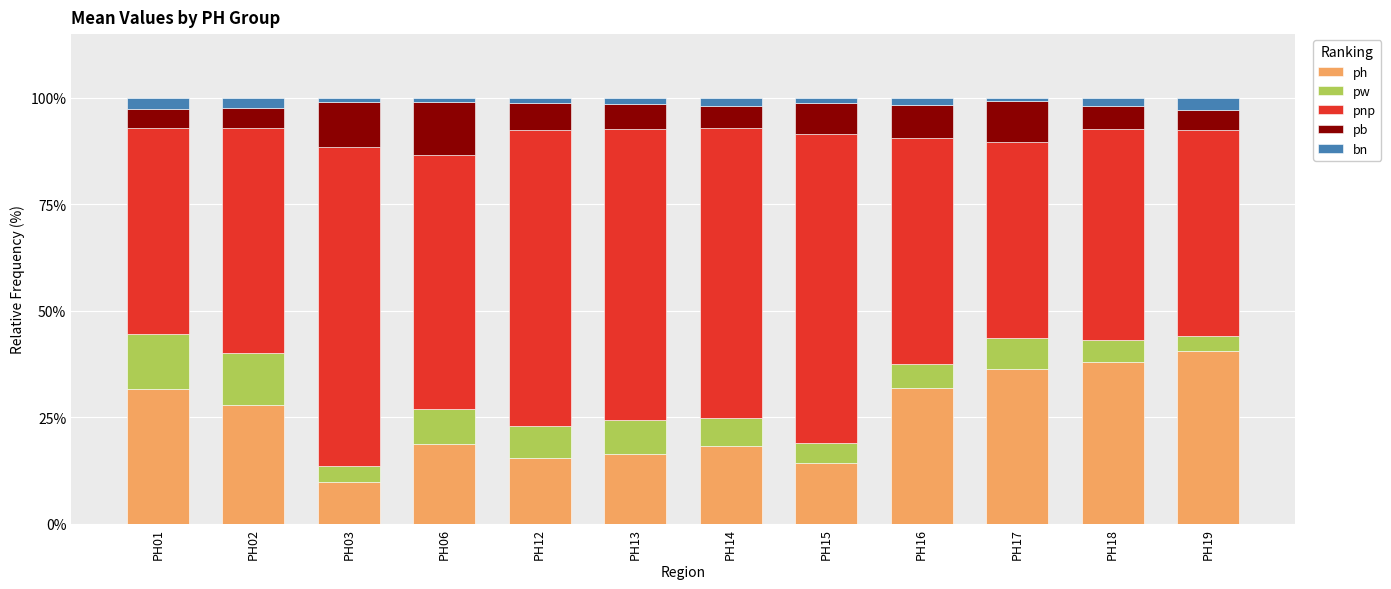

Does the chart contain stacked bars?

Yes